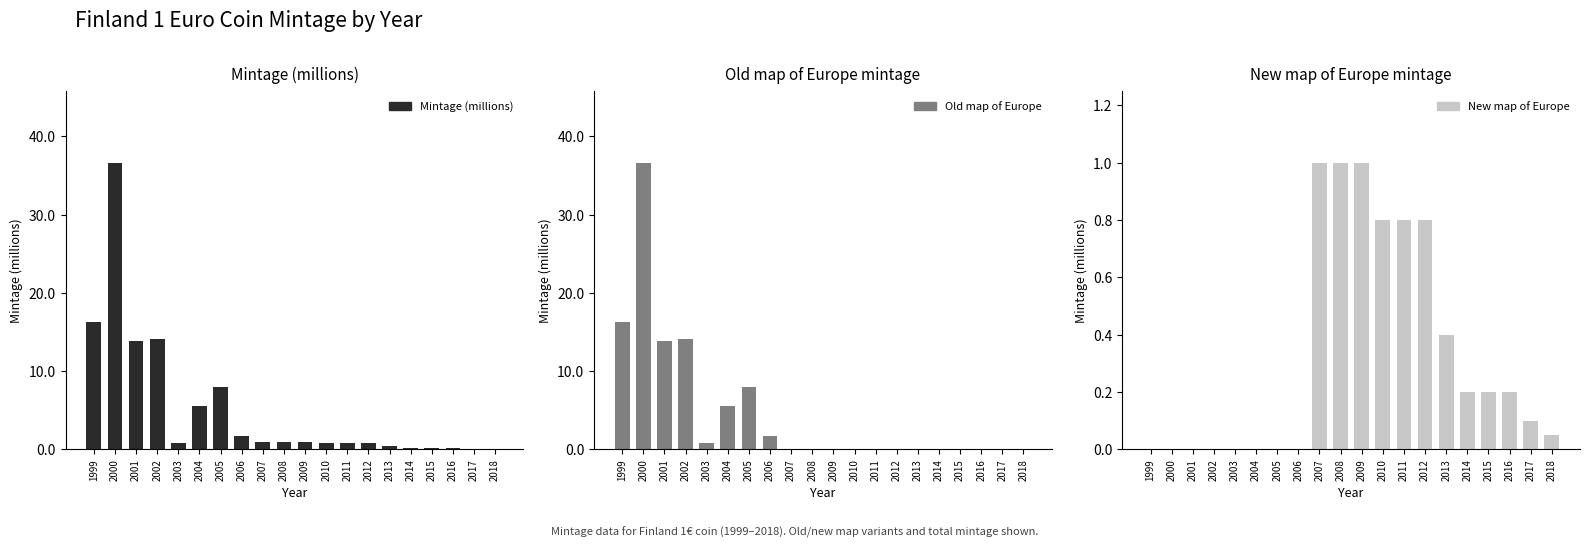

True or false: New map of Europe has a value of 0.6 at 2000.

False